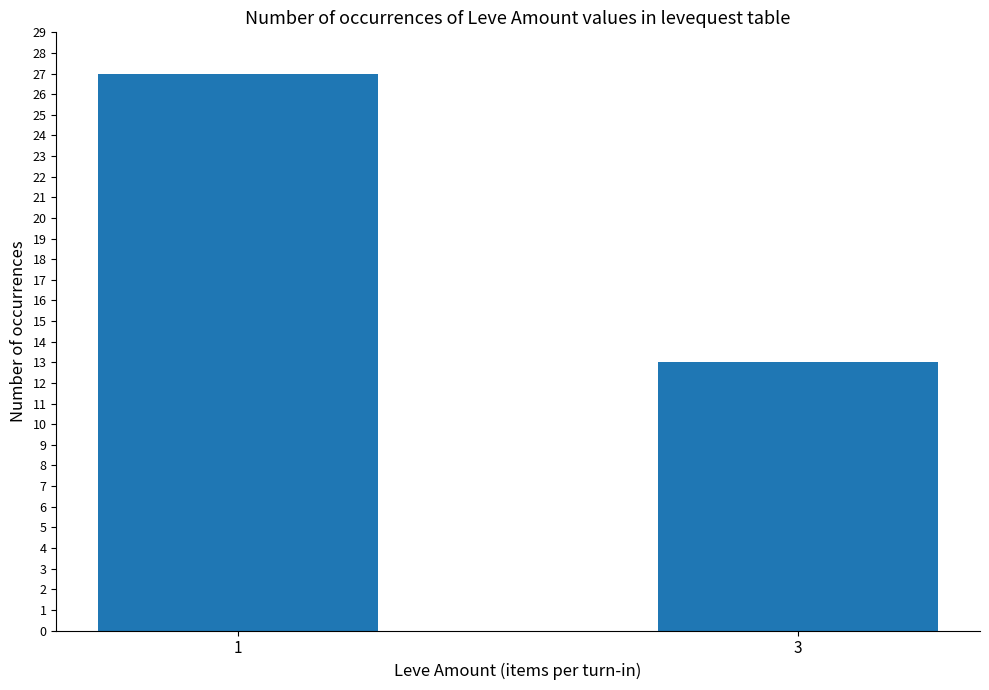

Are the bars horizontal?

No